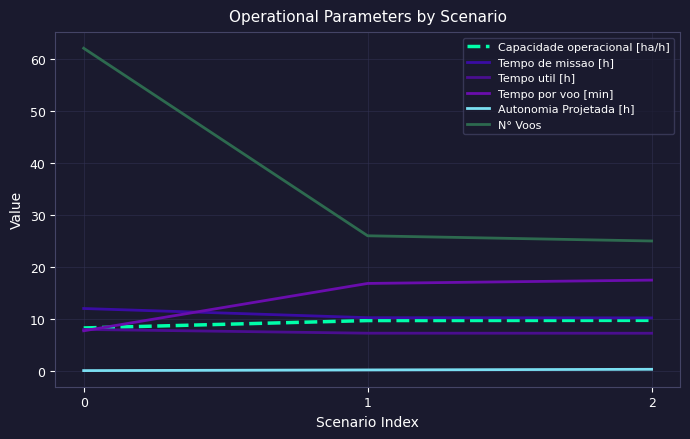

What is the spread (max minus min) of values at 1?

25.8